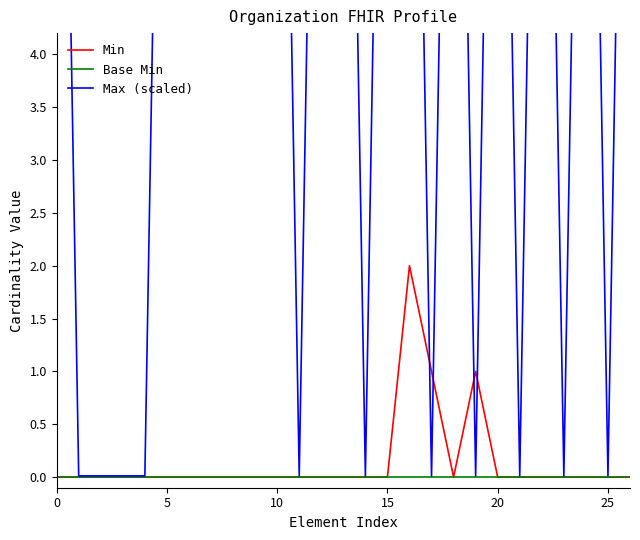

Does the chart have visible grid lines?

No